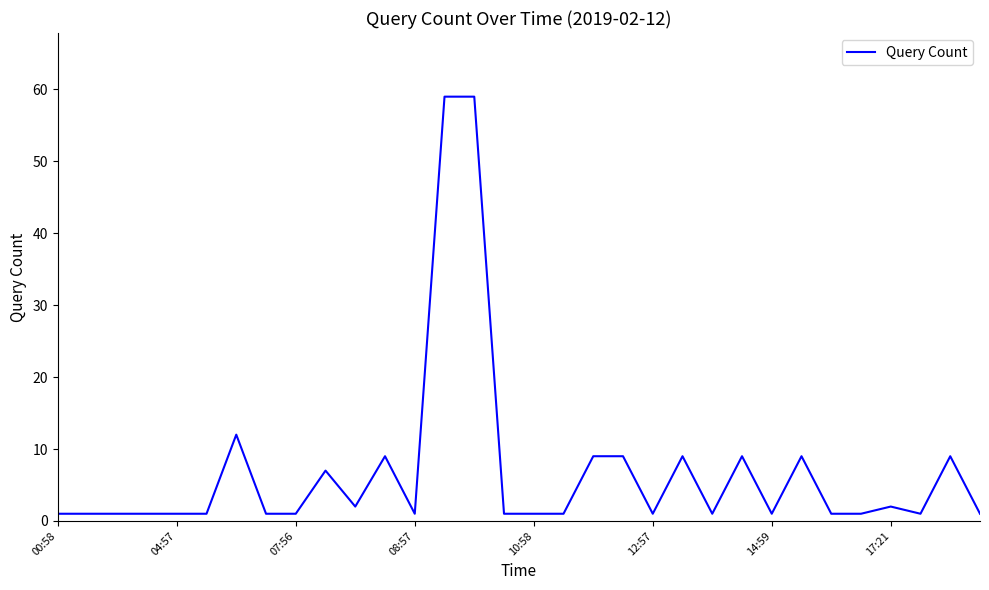

What is the minimum value shown in the chart?

1